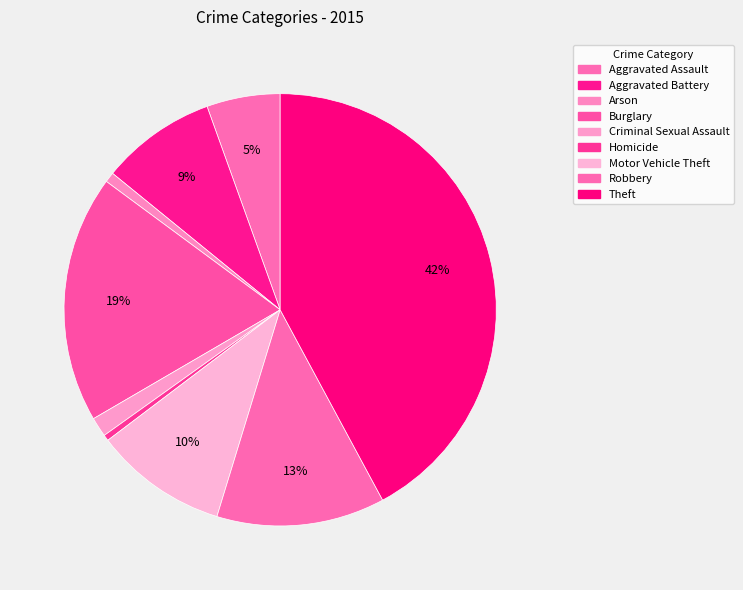

What is the change in value from Burglary to Criminal Sexual Assault?

-500